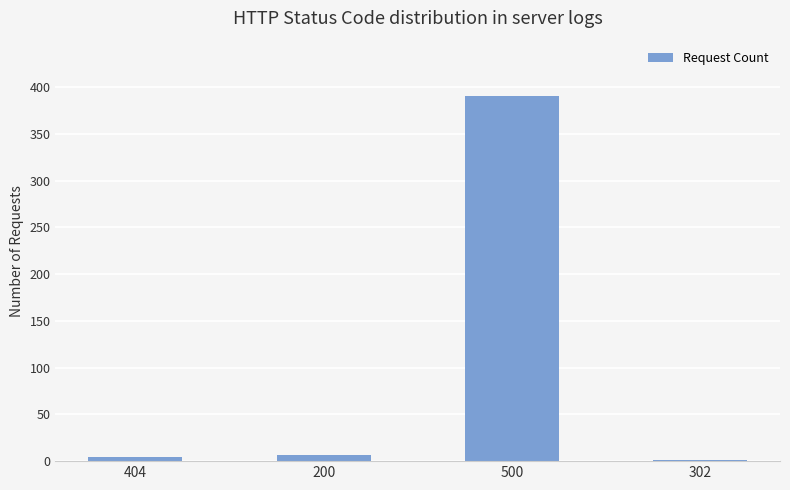

What is the greatest value displayed?

391